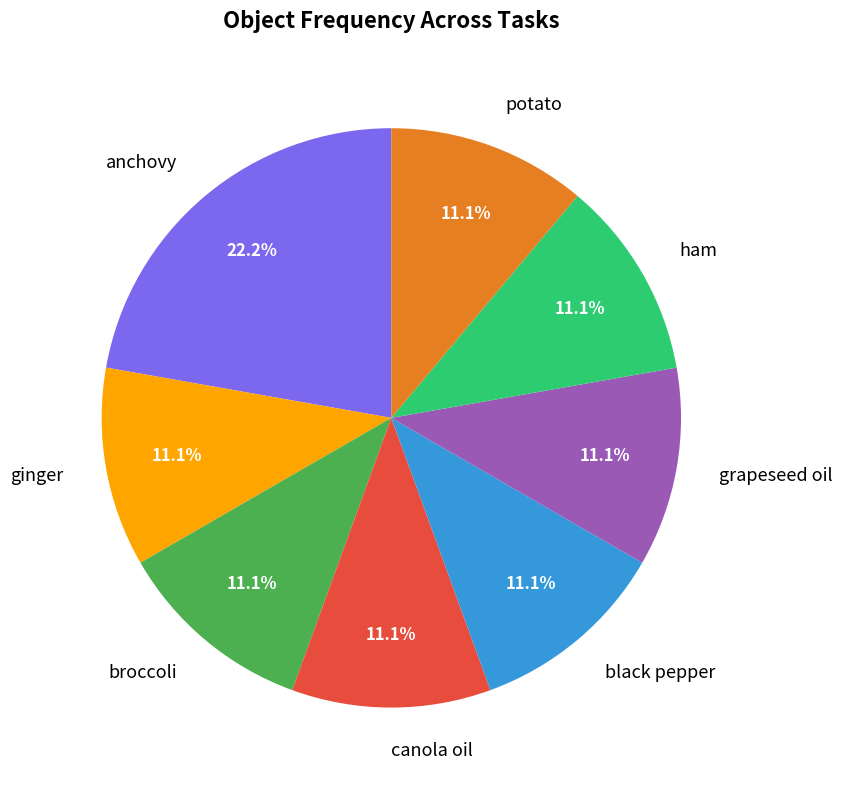

Which slice is the largest?

anchovy